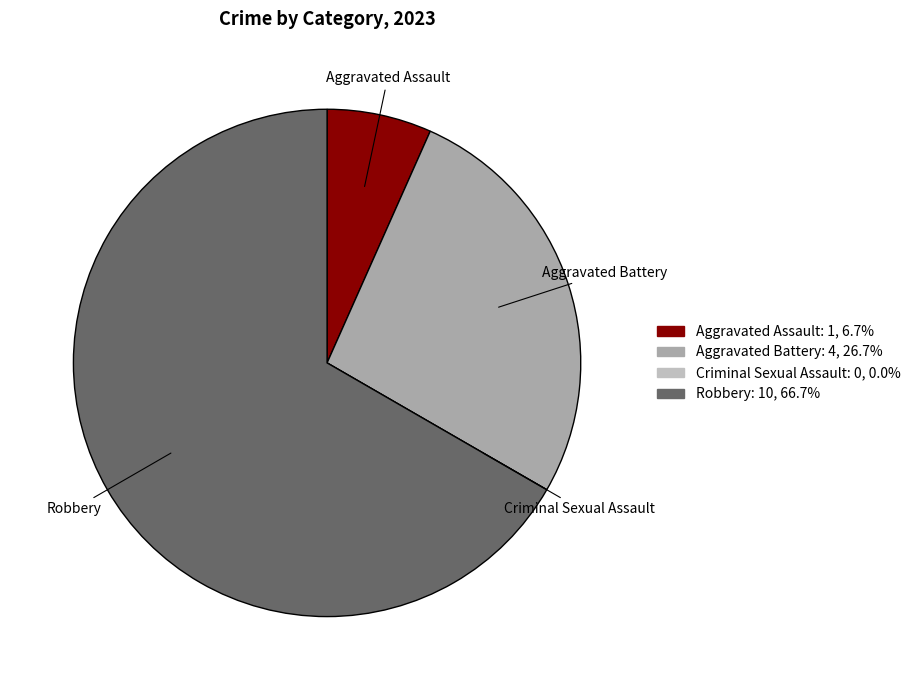

Does Robbery account for over 50% of the chart?

Yes